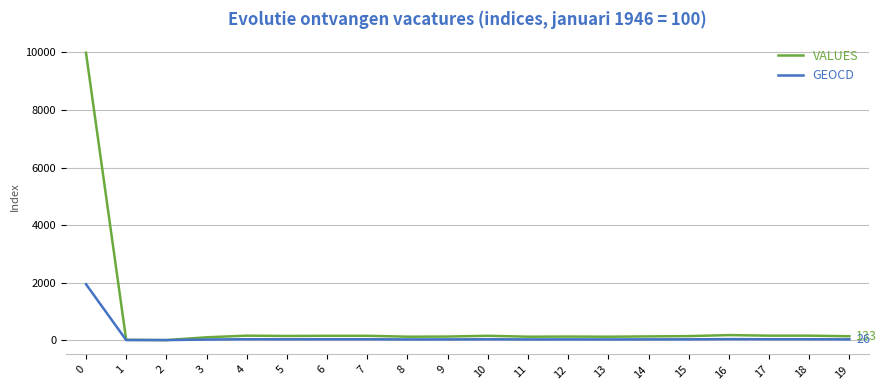

What is the greatest value displayed?

9989